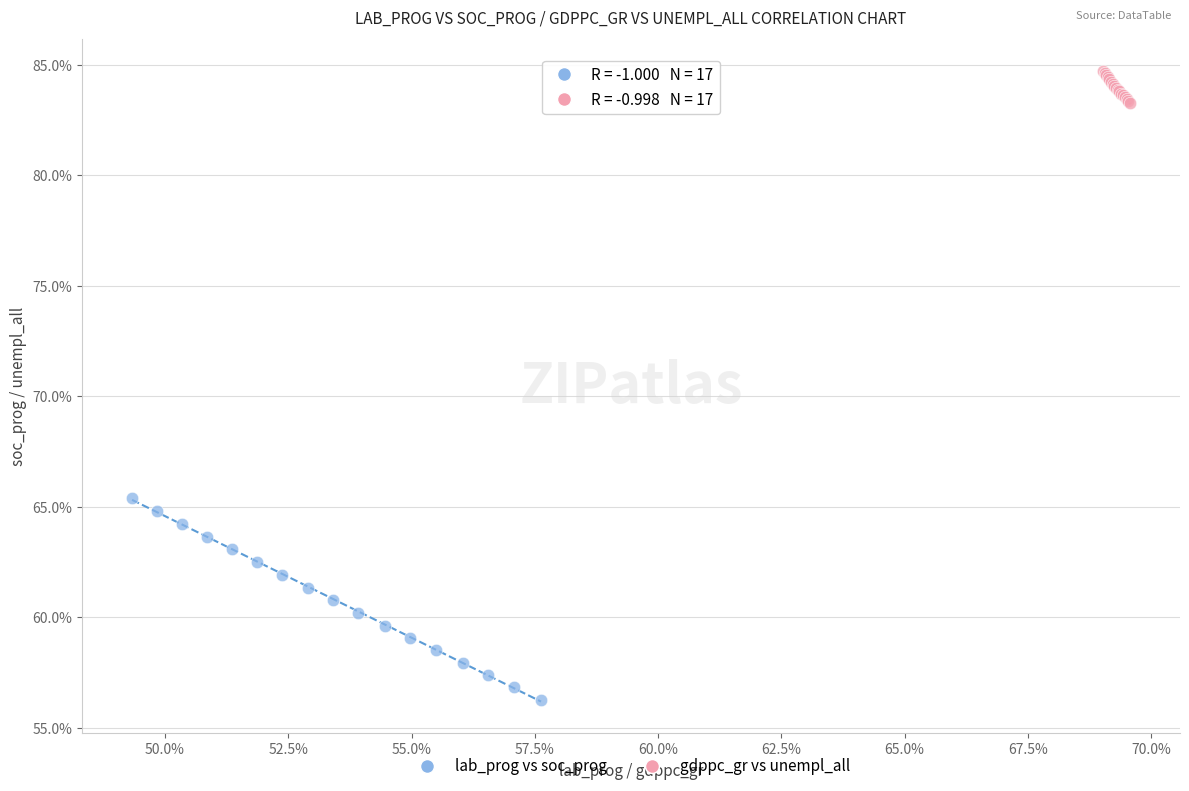

What are all the series names shown in the legend?

lab_prog vs soc_prog, gdppc_gr vs unempl_all